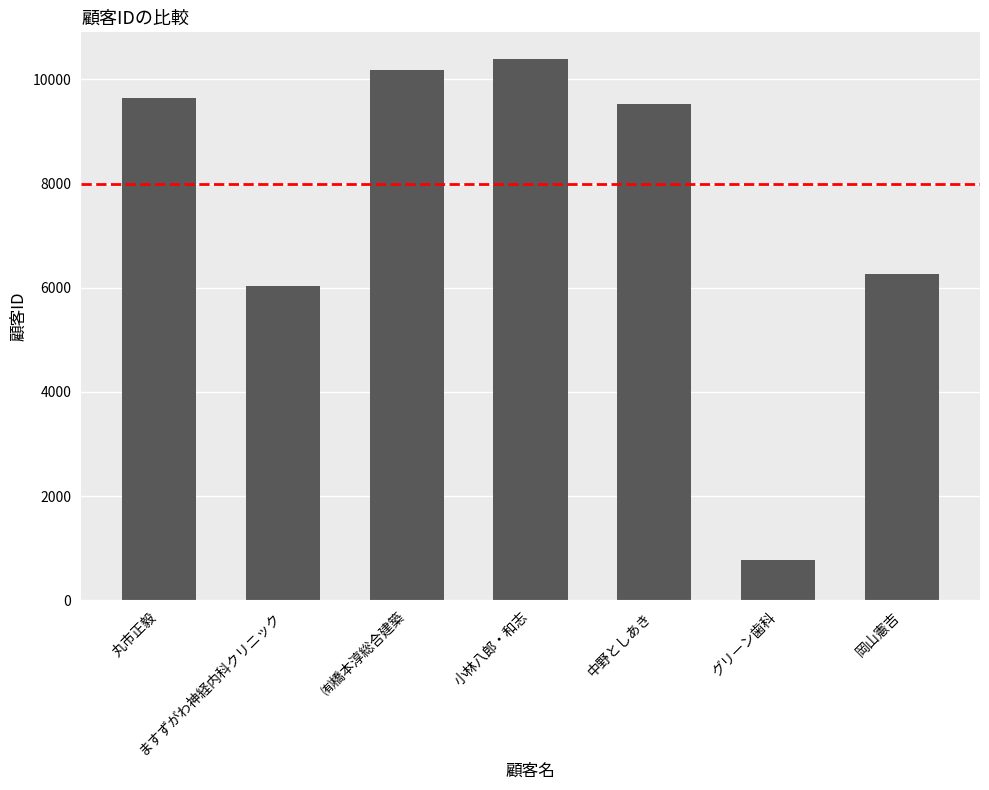

At which category does the chart reach its minimum across all series?

グリーン歯科